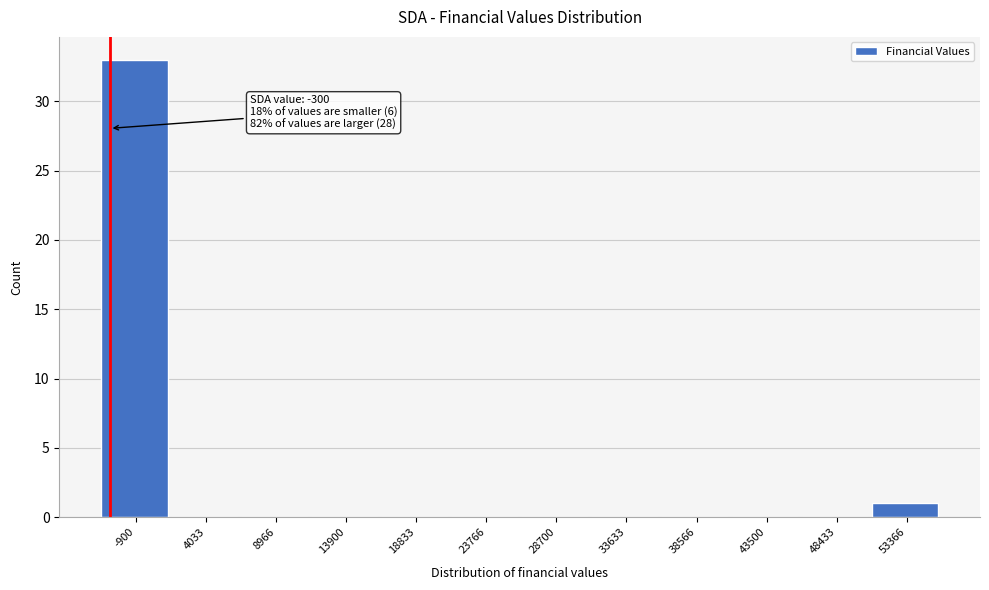

Reading left to right, what are all the values shown in this chart?

-900=33	4033=0	8966=0	13900=0	18833=0	23766=0	28700=0	33633=0	38566=0	43500=0	48433=0	53366=1